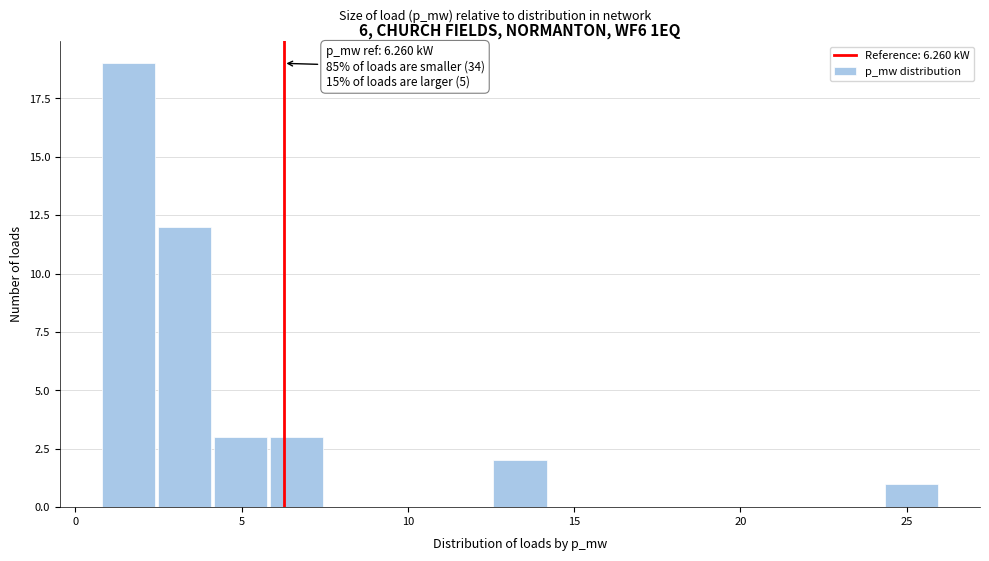

Read against the x-axis, roughly where is the centre of the tallest bar?

1.5